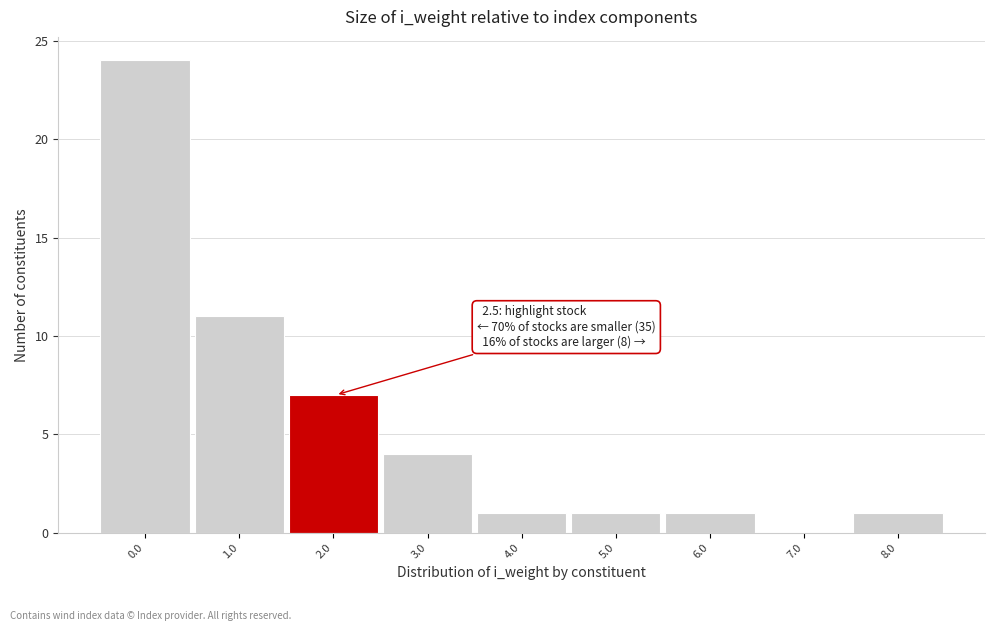

Reading left to right, extract all data points from this chart.

0.0=24	1.0=11	2.0=7	3.0=4	4.0=1	5.0=1	6.0=1	7.0=0	8.0=1